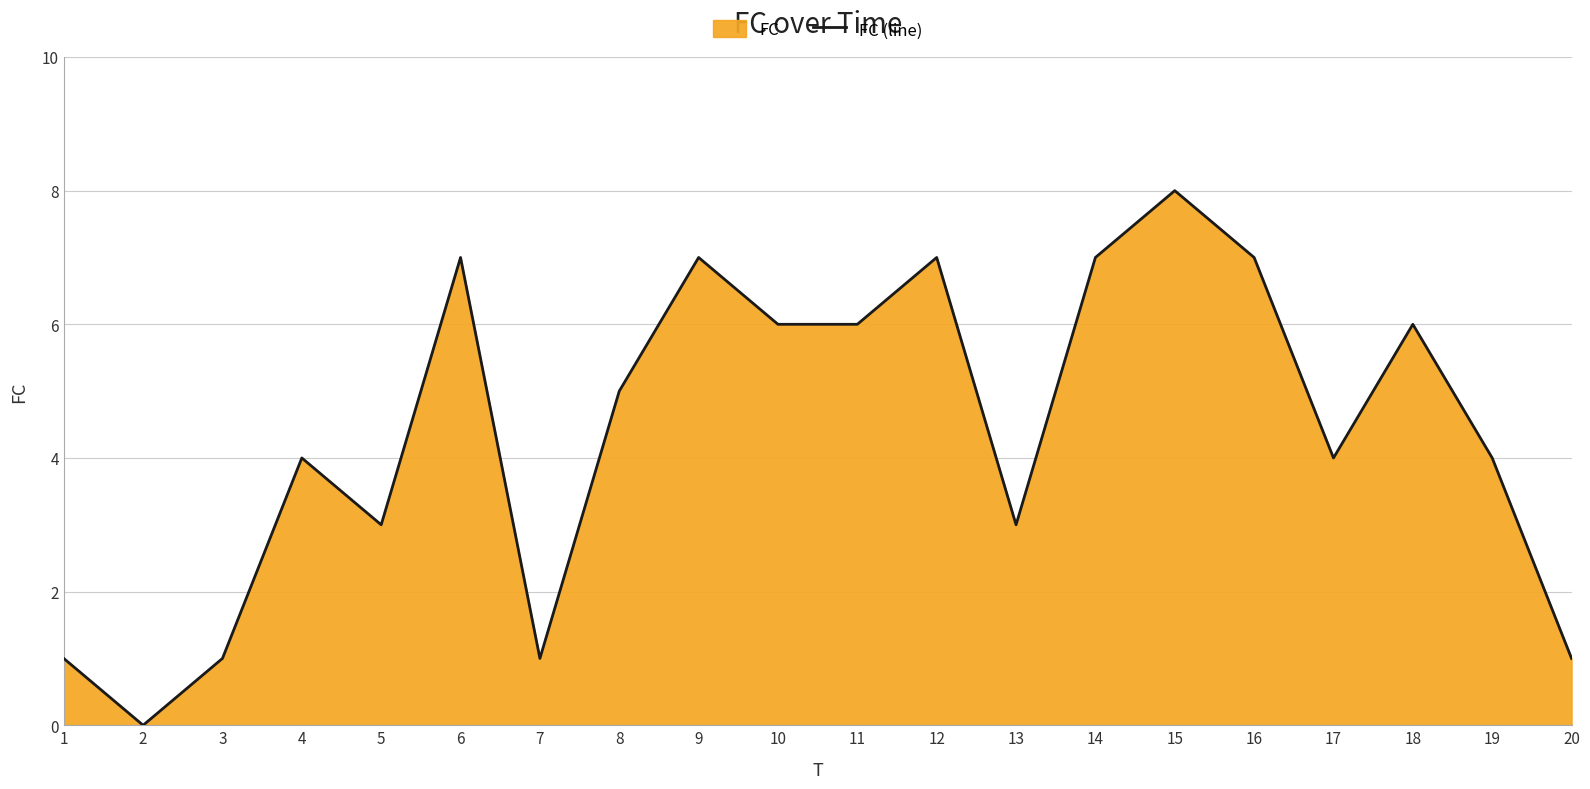

True or false: the data has more than 0 interior local peaks.

True